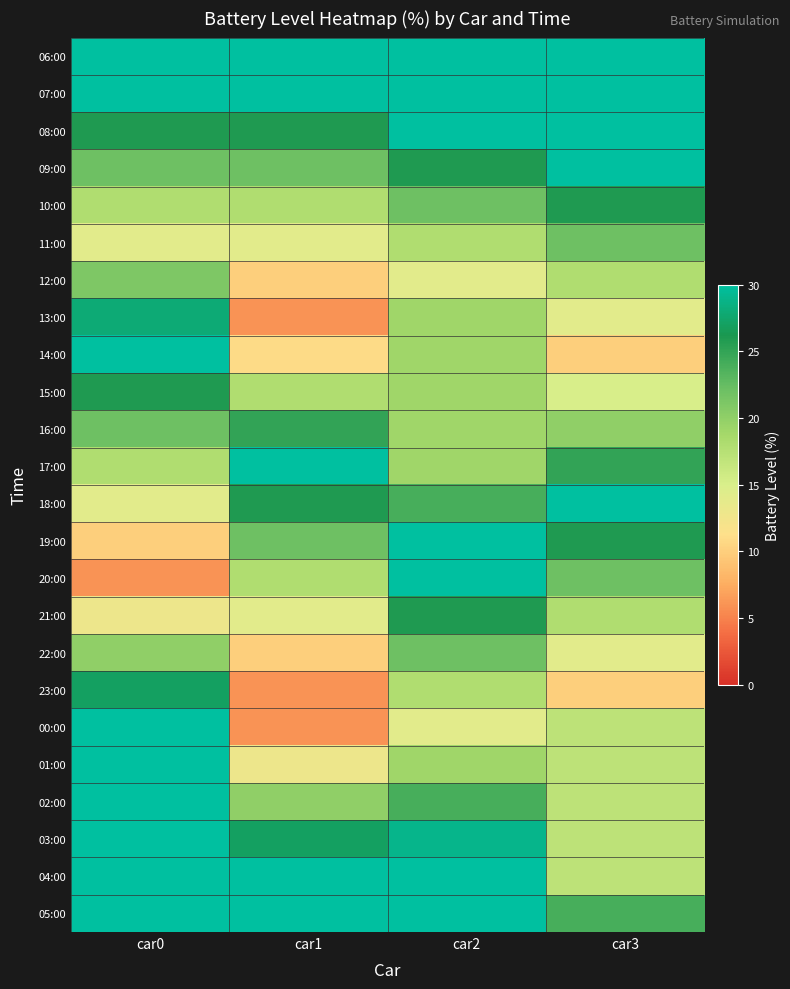

Reading right to left, extract all data points from this chart.

06:00: car3=30	car2=30	car1=30	car0=30
07:00: car3=30	car2=30	car1=30	car0=30
08:00: car3=30	car2=30	car1=26	car0=26
09:00: car3=30	car2=26	car1=22	car0=22
10:00: car3=26	car2=22	car1=18	car0=18
11:00: car3=22	car2=18	car1=14	car0=14
12:00: car3=18	car2=14	car1=10	car0=21
13:00: car3=14	car2=19	car1=6	car0=28
14:00: car3=10	car2=19	car1=11	car0=30
15:00: car3=15	car2=19	car1=18	car0=26
16:00: car3=20	car2=19	car1=25	car0=22
17:00: car3=25	car2=19	car1=30	car0=18
18:00: car3=30	car2=24	car1=26	car0=14
19:00: car3=26	car2=30	car1=22	car0=10
20:00: car3=22	car2=30	car1=18	car0=6
21:00: car3=18	car2=26	car1=14	car0=13
22:00: car3=14	car2=22	car1=10	car0=20
23:00: car3=10	car2=18	car1=6	car0=27
00:00: car3=17	car2=14	car1=6	car0=30
01:00: car3=17	car2=19	car1=13	car0=30
02:00: car3=17	car2=24	car1=20	car0=30
03:00: car3=17	car2=29	car1=27	car0=30
04:00: car3=17	car2=30	car1=30	car0=30
05:00: car3=24	car2=30	car1=30	car0=30